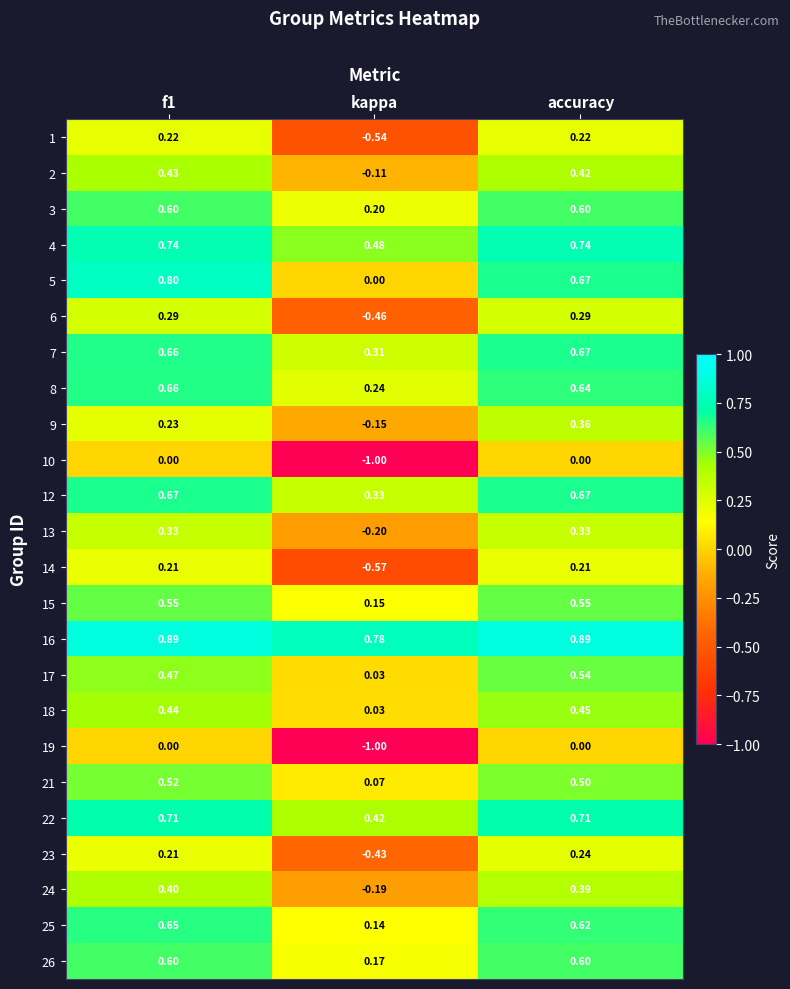

At which category does the chart reach its minimum across all series?

kappa